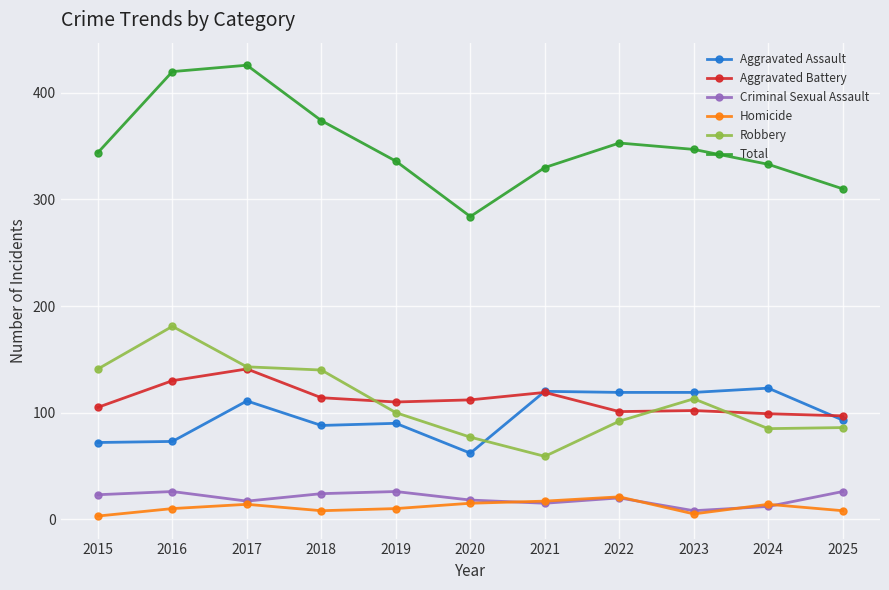

The Robbery series shows 86 at 2025. True or false?

True